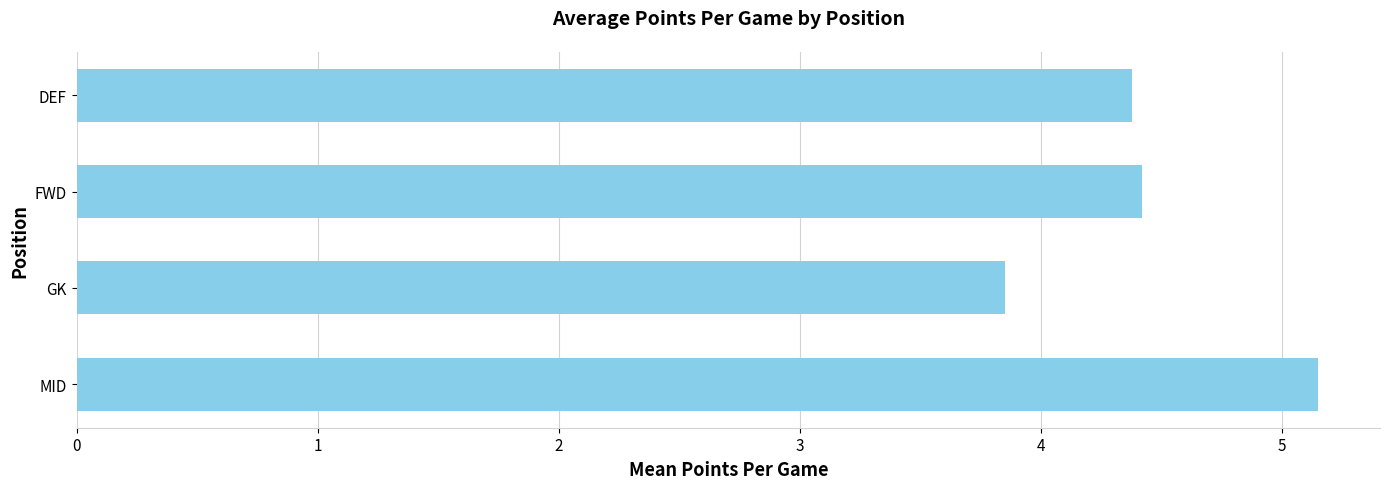

How many values are between 4 and 5?

2